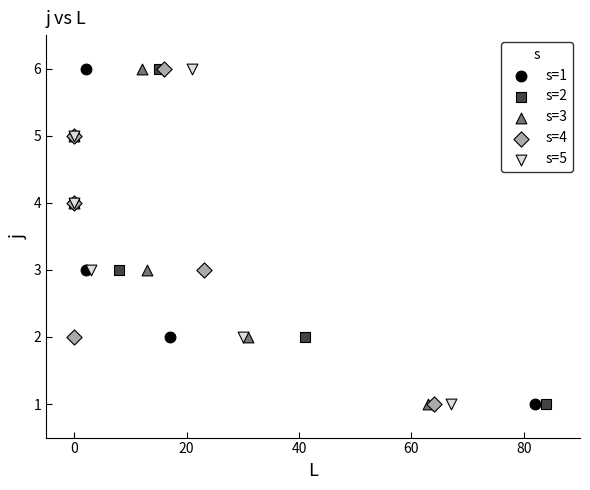

What are all the series names shown in the legend?

s=1, s=2, s=3, s=4, s=5